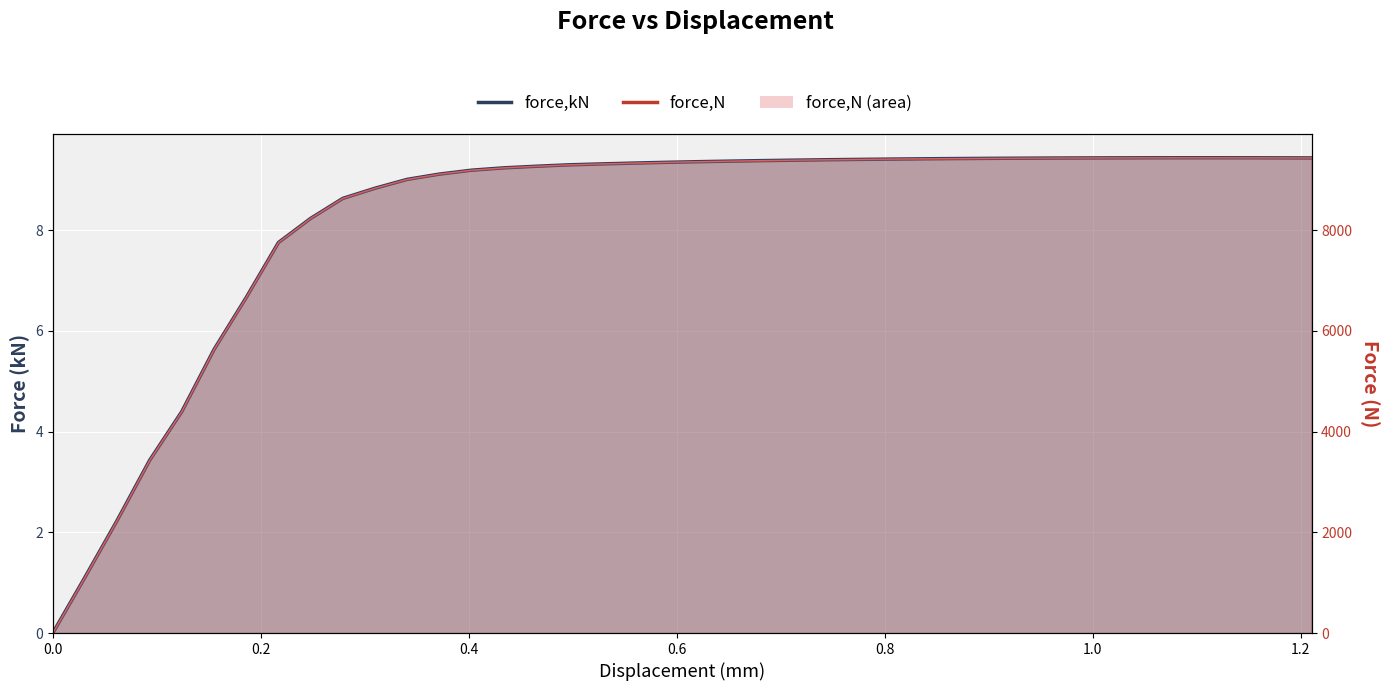

How many interior local peaks (higher than both neighbors) does the data have?

1